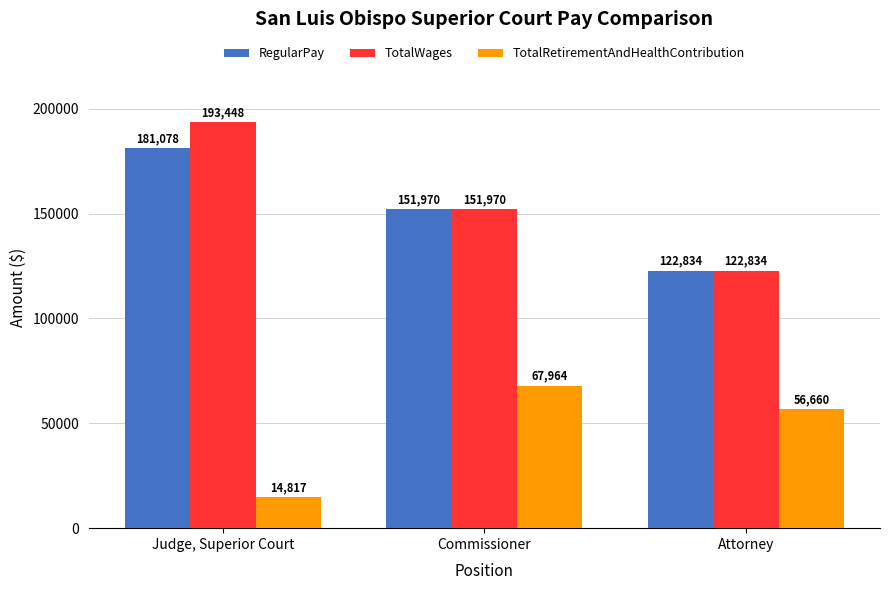

How many distinct data groups are displayed?

3